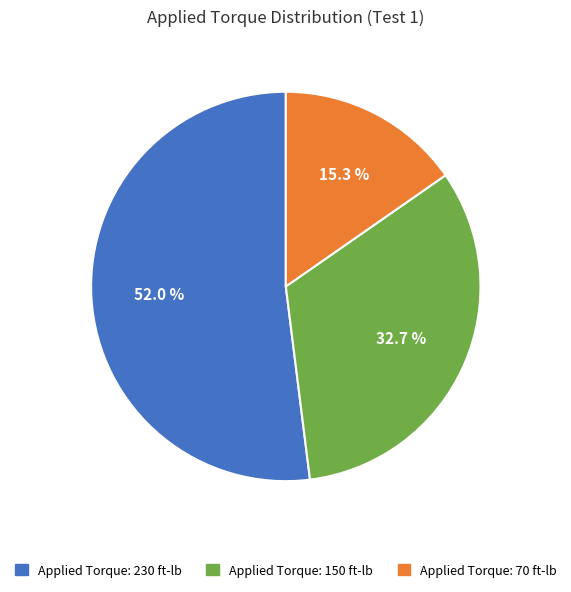

What is the largest slice in the pie chart?

Applied Torque: 230 ft-lb